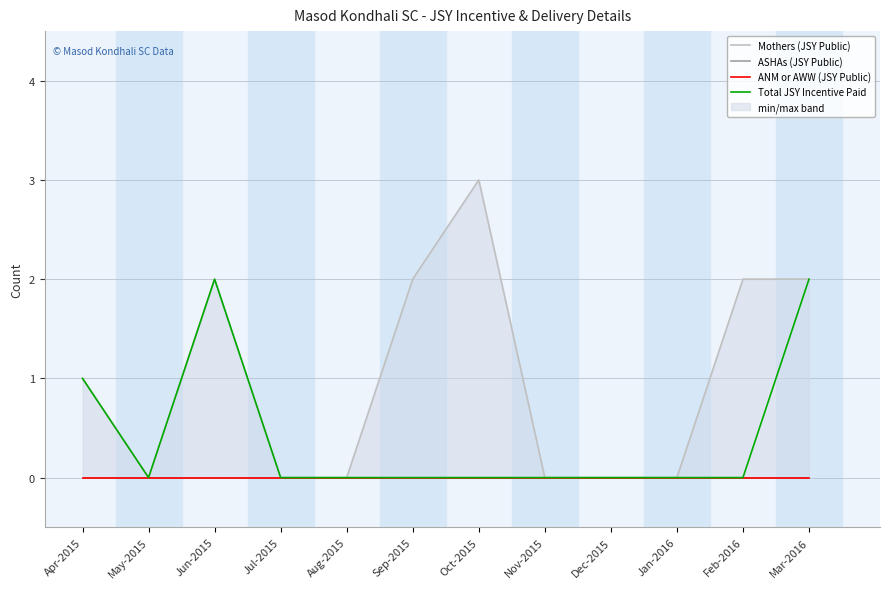

True or false: Mothers (JSY Public) has a value of 3 at Oct-2015.

True